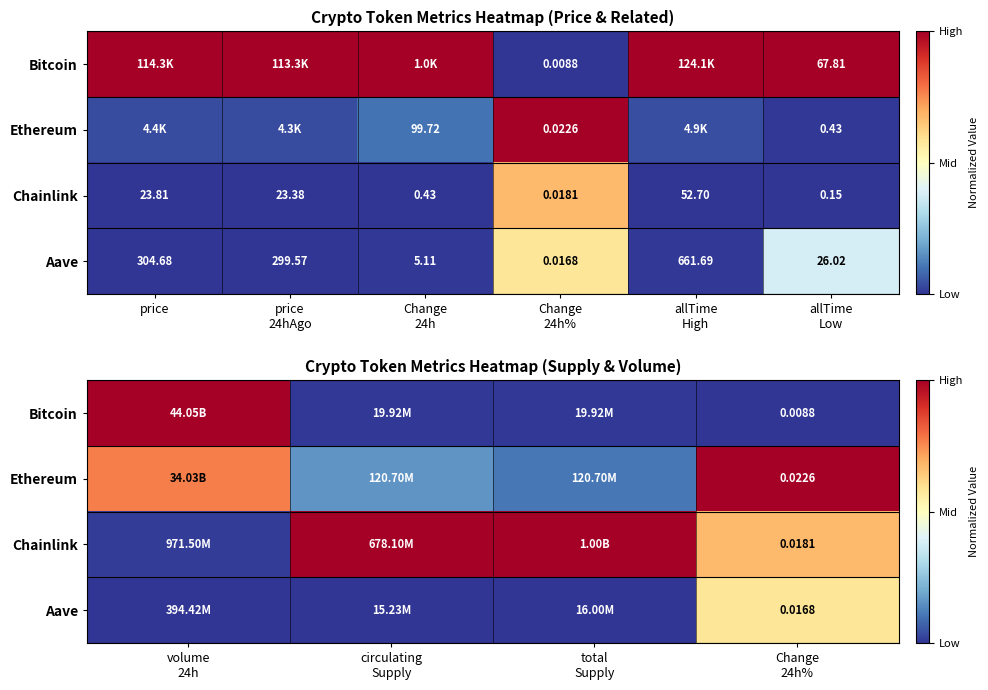

Between total Supply and Change 24h%, which is larger?

total Supply